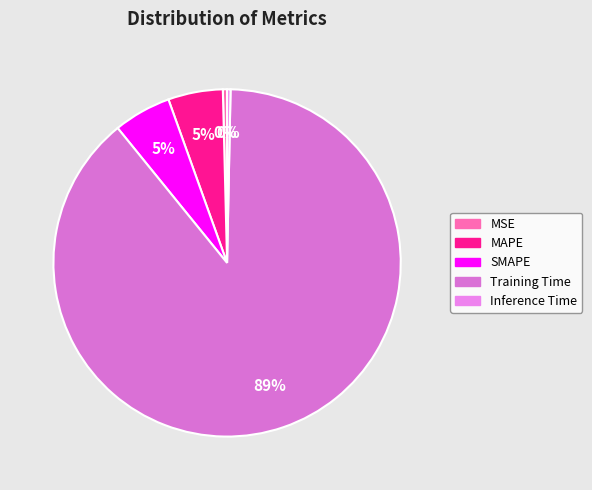

Is it true that MSE is 0% of the pie?

True